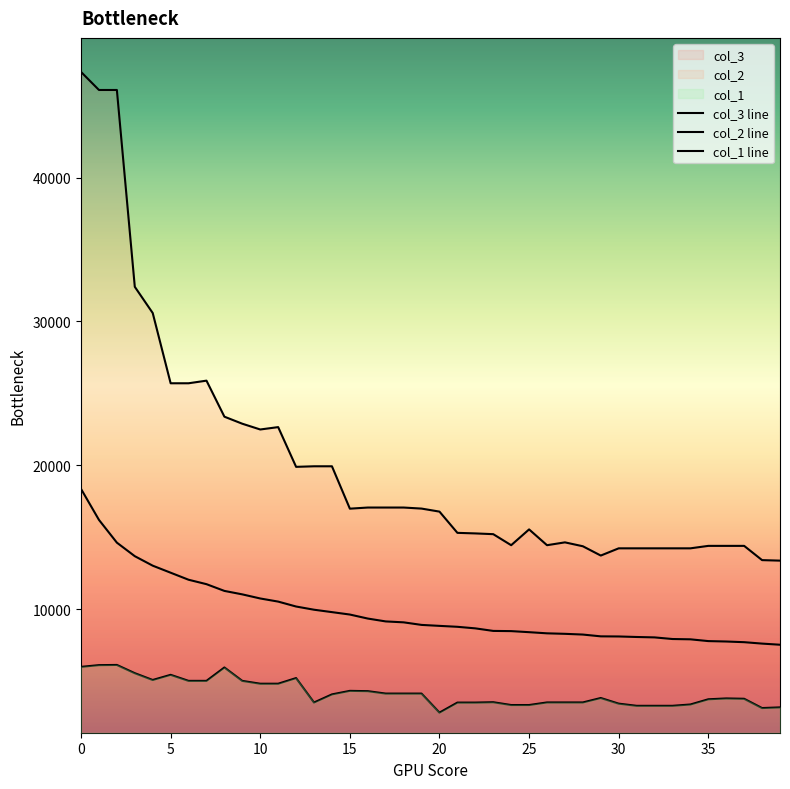

Which series changed the most between 5 and 36?

col_3 line